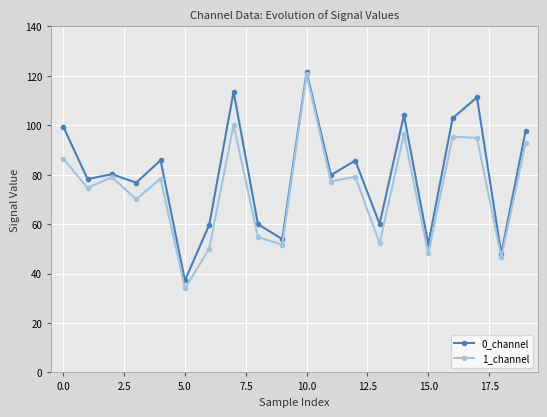

How many interior local valleys does the 0_channel series have?

8